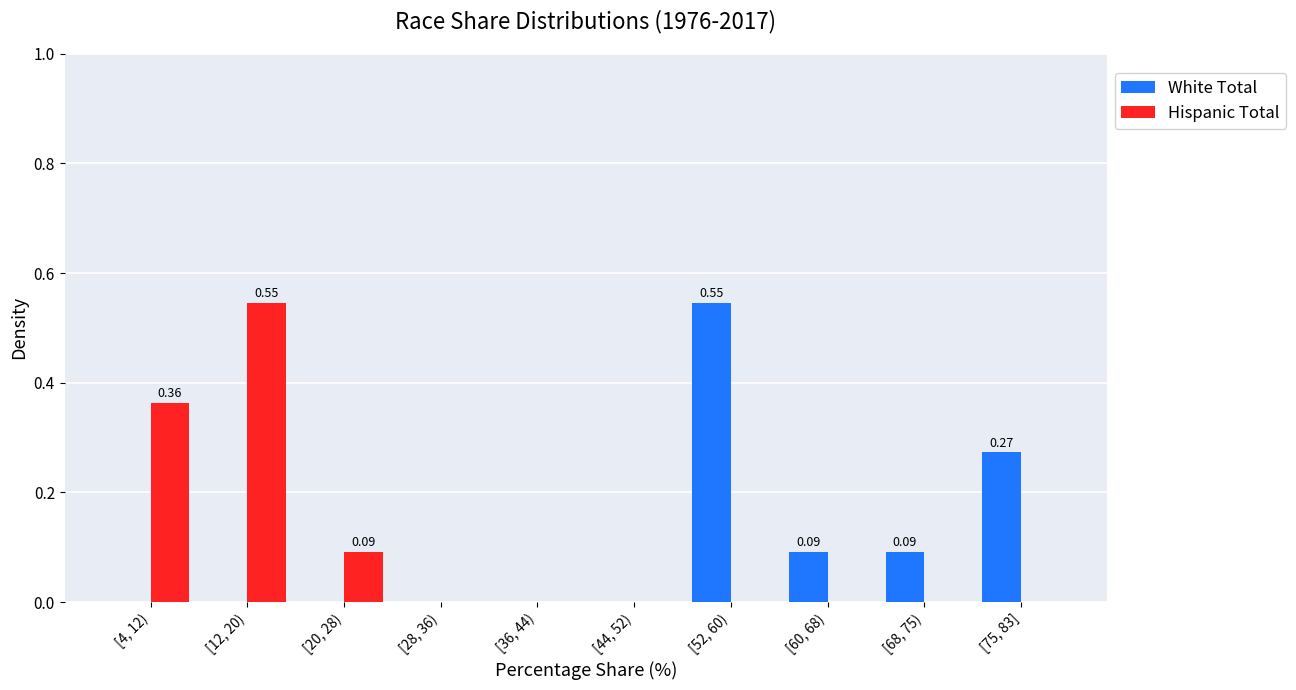

Which series changed the most between [4, 12) and [60, 68)?

Hispanic Total